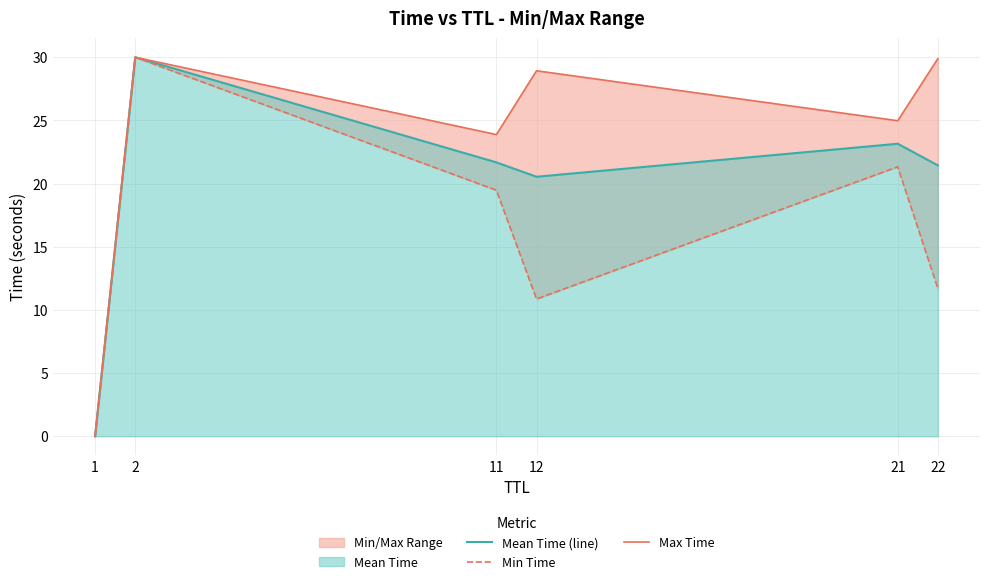

True or false: Max Time has more than 2 points higher than both neighbors.

False